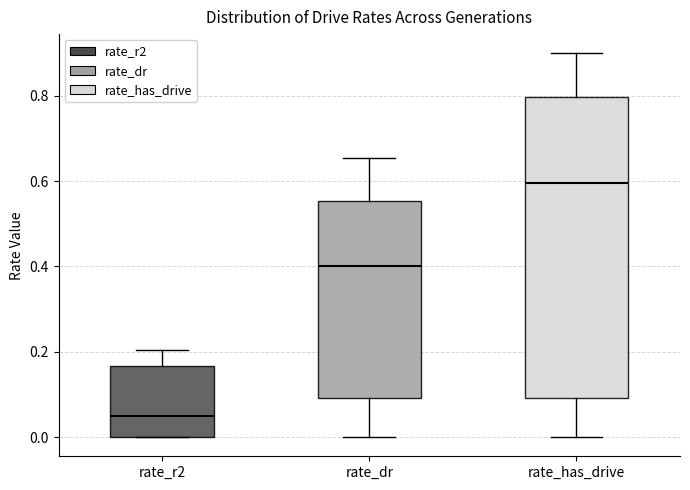

Which box has the highest median line?

rate_has_drive